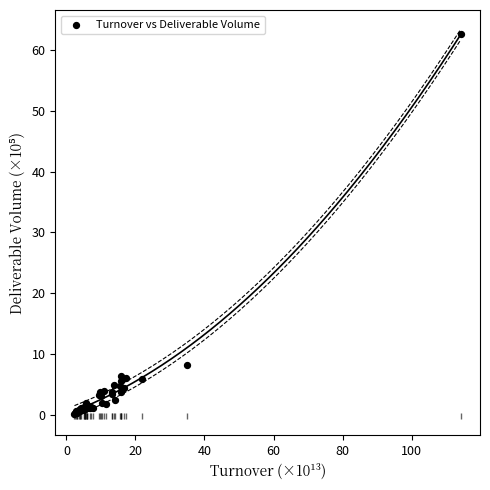

What Y value in the scatter plot is closest to 31?

8.2